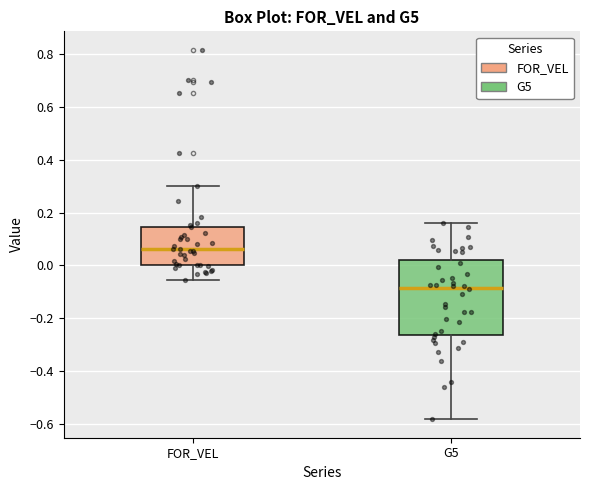

Reading left to right, read every box against the y-axis: the position of its median line, the range the box covers, and the ends of its whiskers. The values are not printed on the chart, so give them approximately, as read against the axis.

FOR_VEL: median 0.06, box 0.00 to 0.14, whiskers -0.06 to 0.30
G5: median -0.08, box -0.26 to 0.02, whiskers -0.58 to 0.16